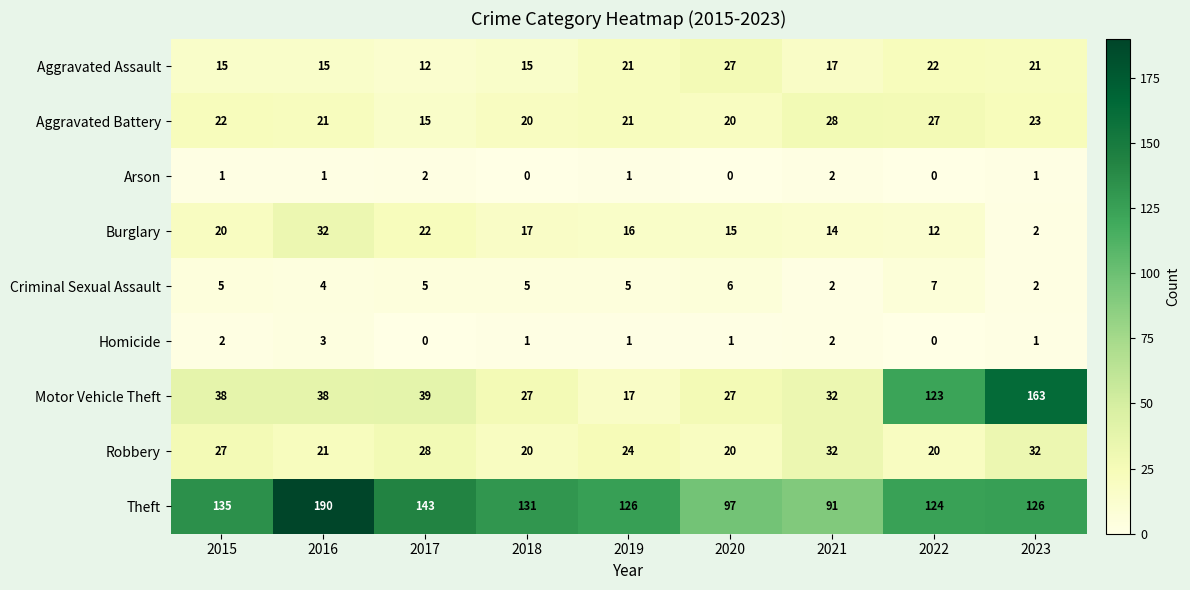

What is the average value of the Aggravated Battery series?

22